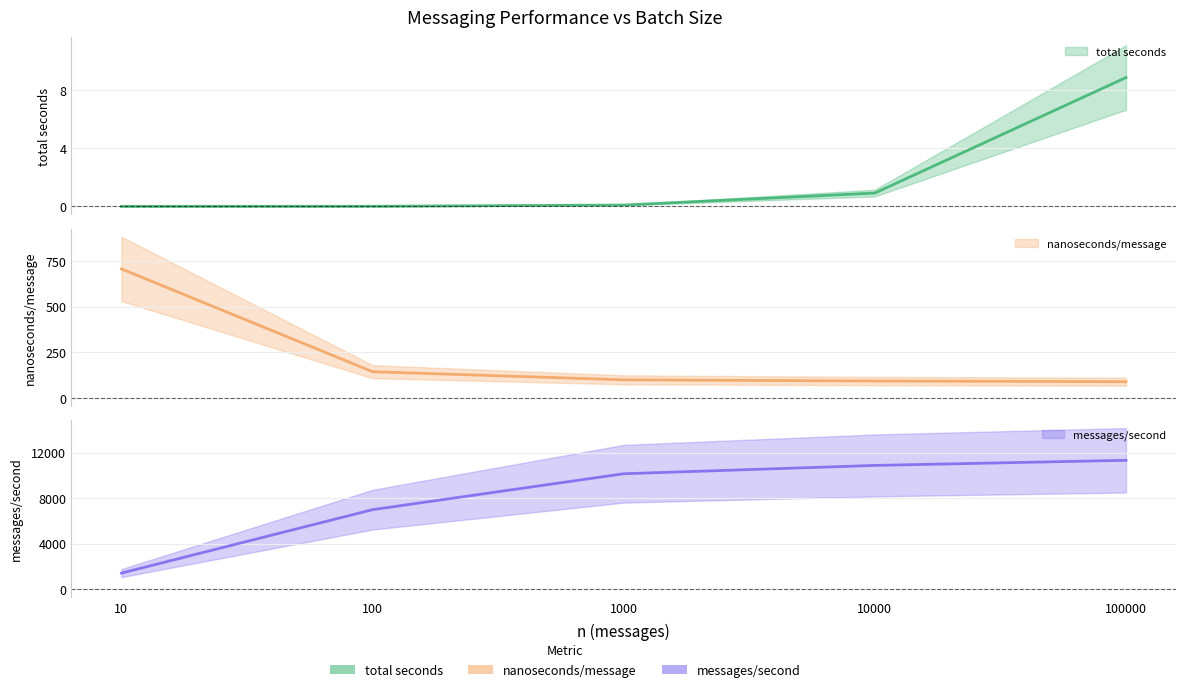

Which series has the largest total across all categories?

messages/second